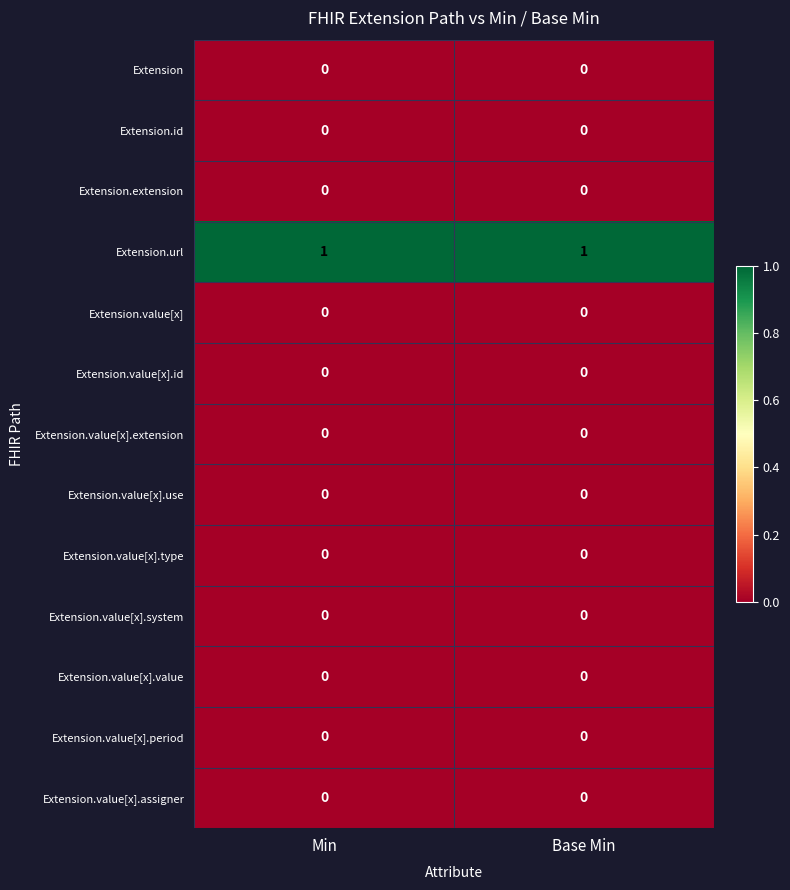

Which series has the largest total across all categories?

Extension.url